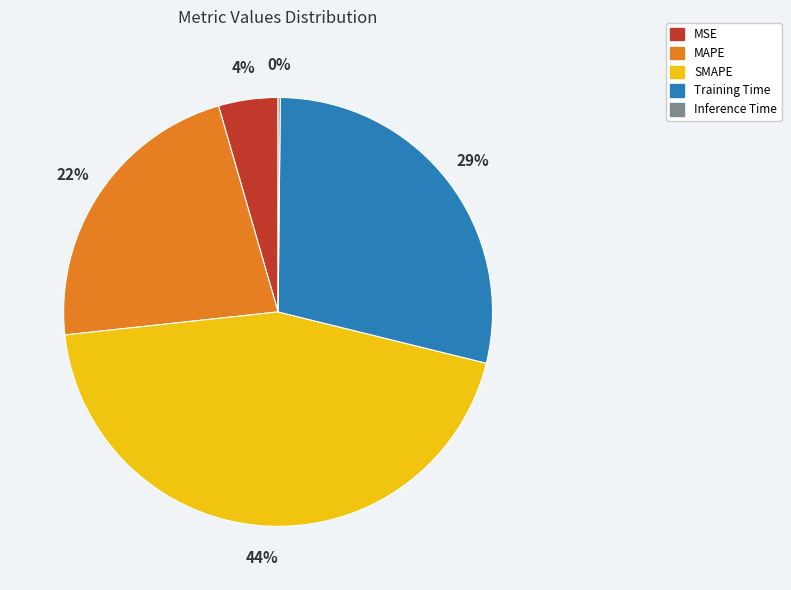

The MAPE slice represents 9% of the pie. True or false?

False